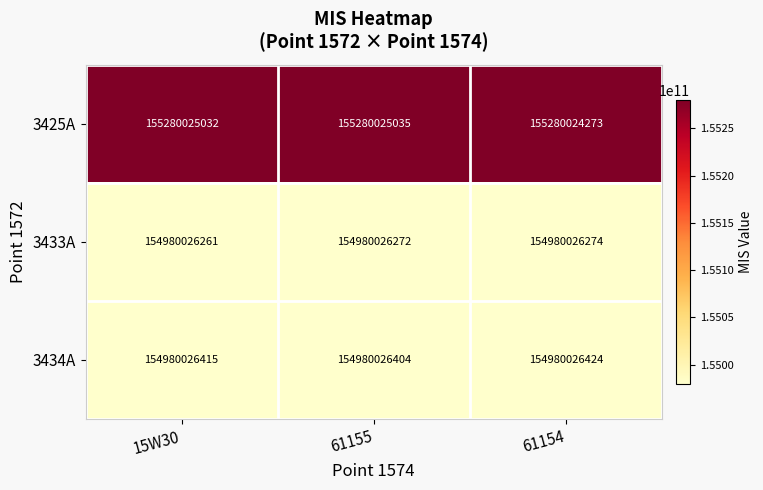

Reading left to right, transcribe all the data shown in this chart.

3425A: 155280025032	155280025035	155280024273
3433A: 154980026261	154980026272	154980026274
3434A: 154980026415	154980026404	154980026424